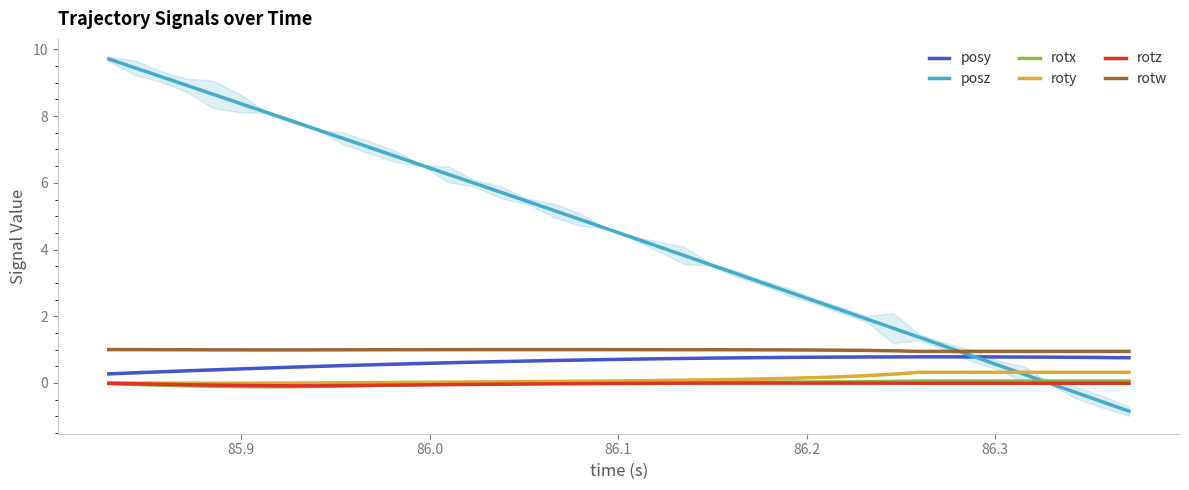

Which series ends up on top after the final intersection of rotw and posz?

rotw